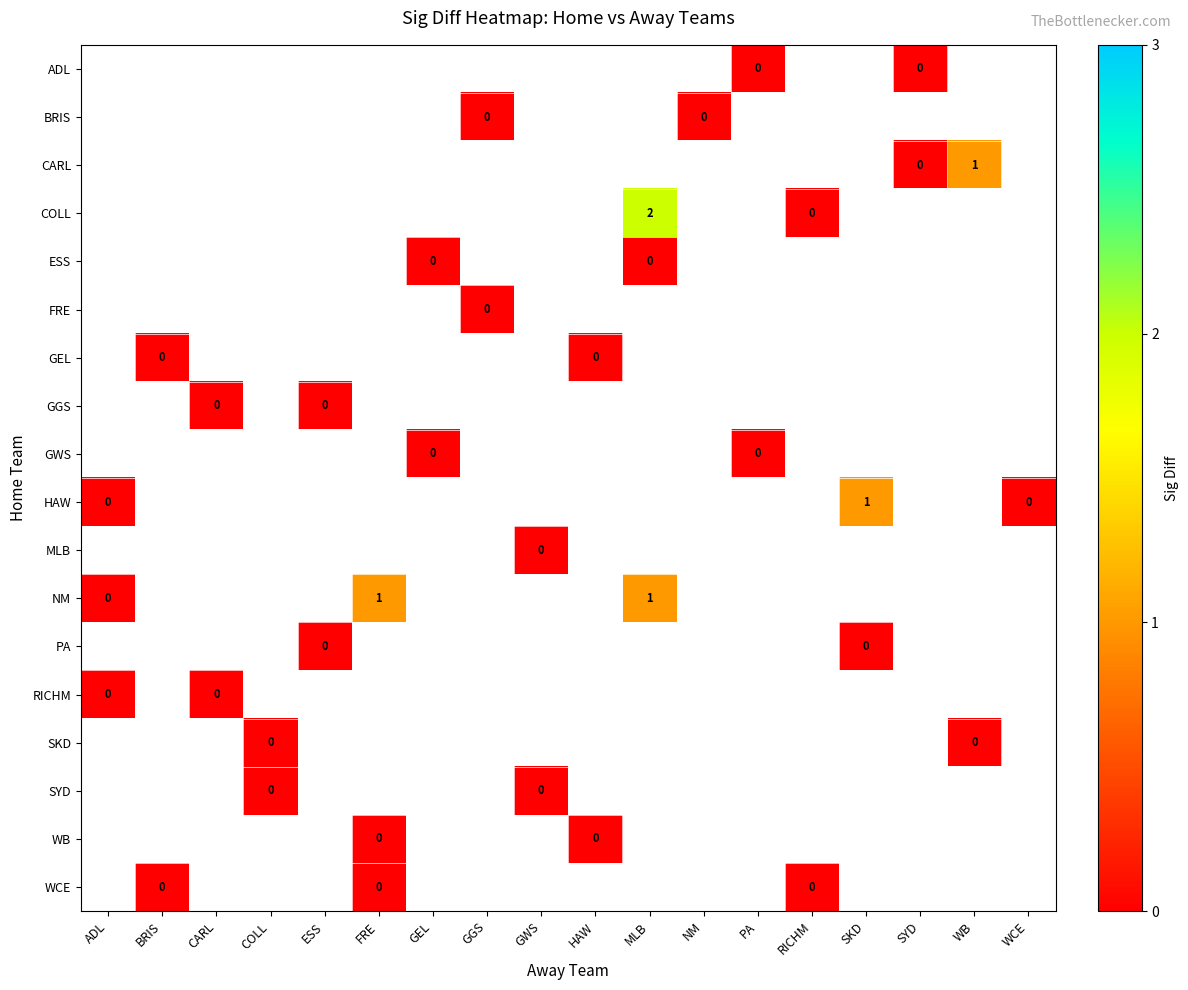

At which category does the chart reach its minimum across all series?

PA